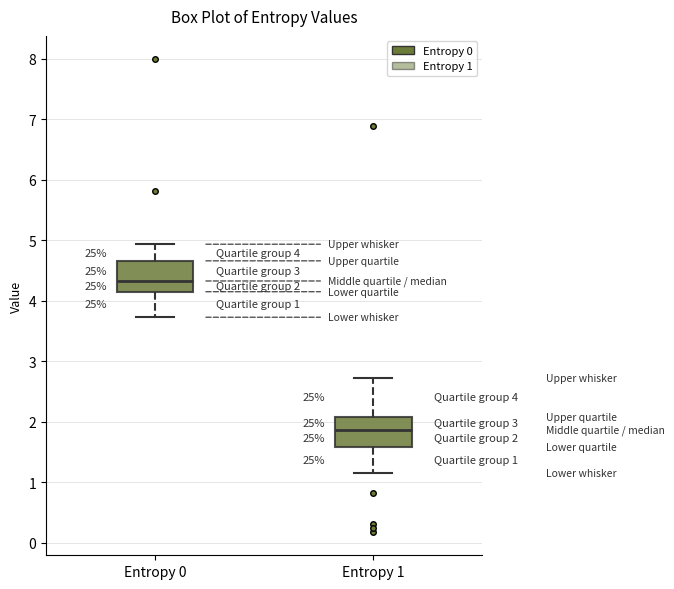

Which box's median line is the lowest?

Entropy 1